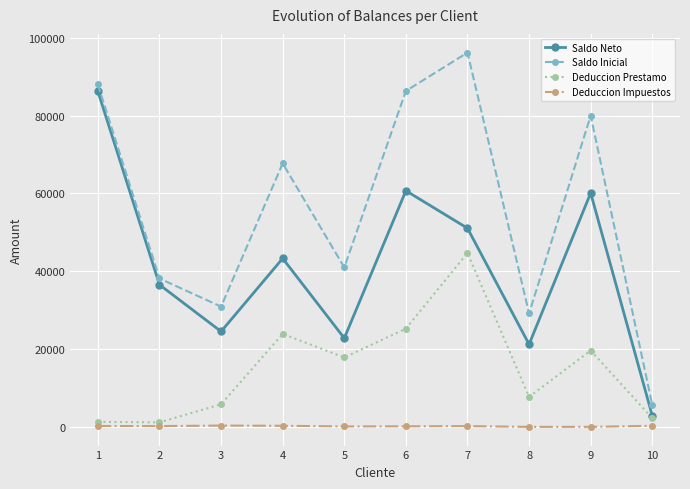

What is the difference between the Deduccion Prestamo values at 9 and 6?

5608